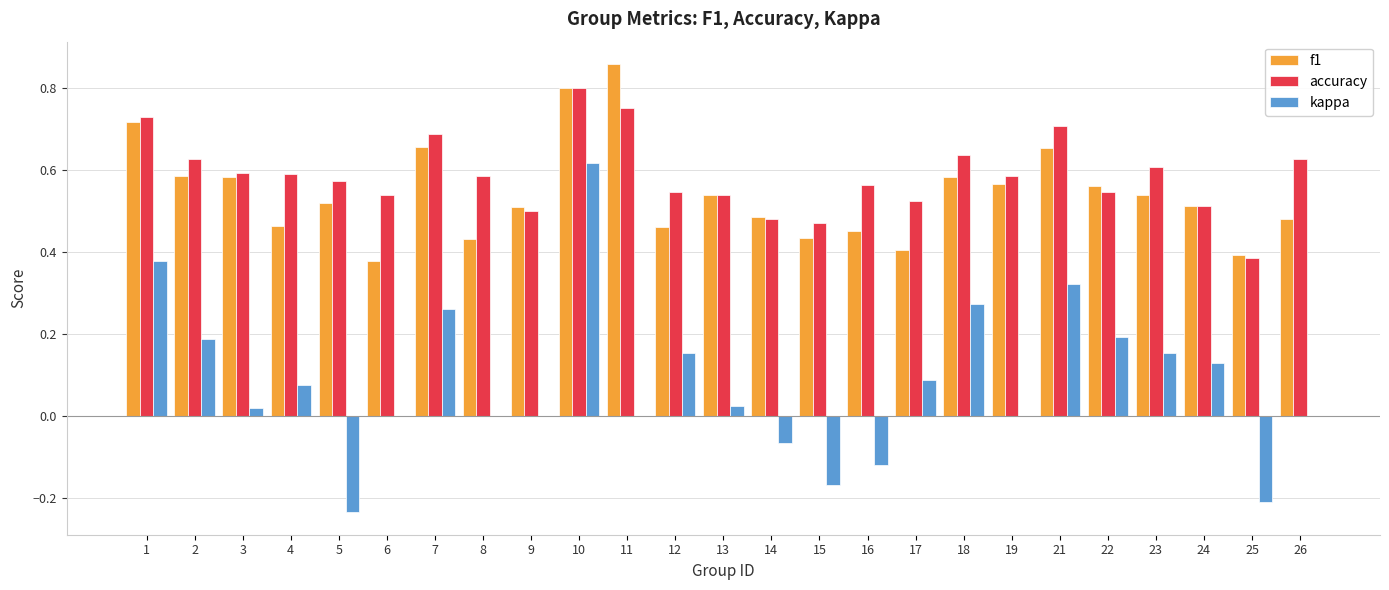

Is it true that accuracy equals 0.6 at 18?

True